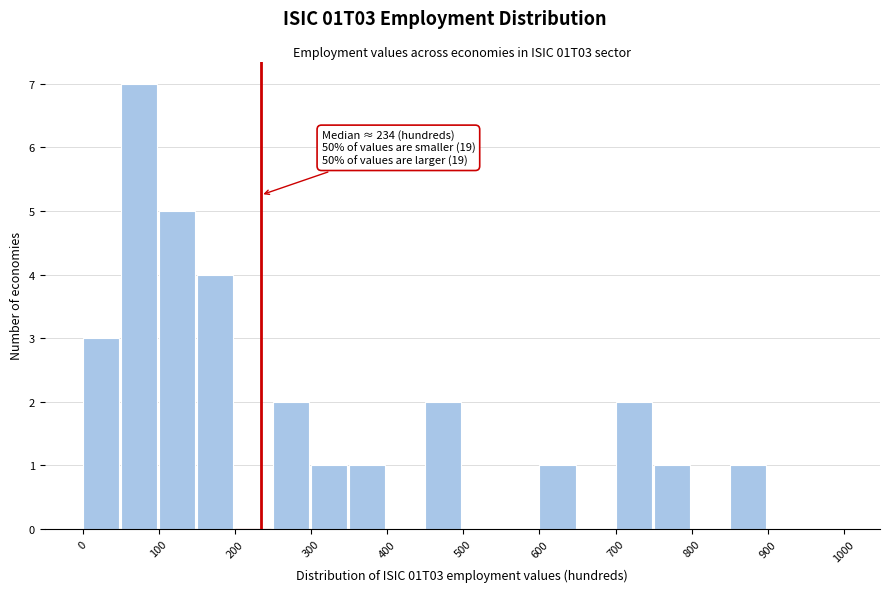

Which range on the x-axis has the tallest bar?

50 to 100